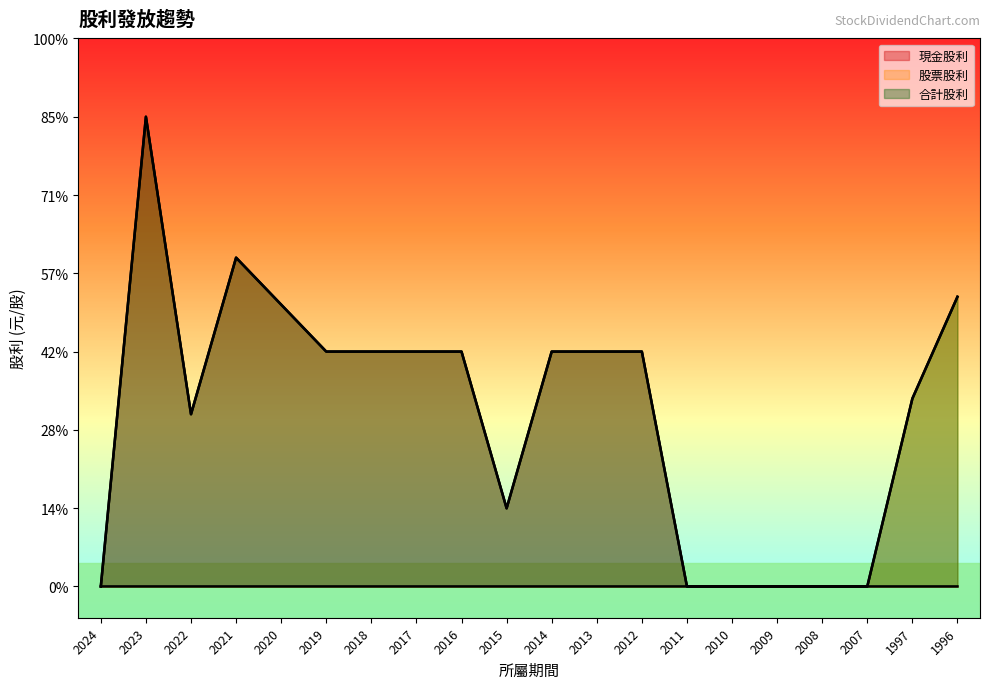

Between 2020 and 1997, which is larger?

2020